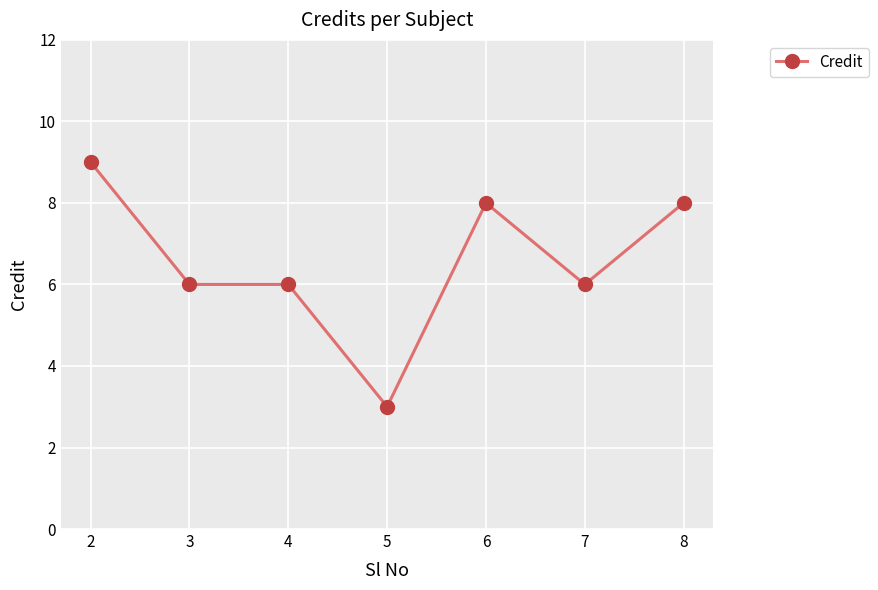

Reading left to right, transcribe all the data shown in this chart.

9	6	6	3	8	6	8